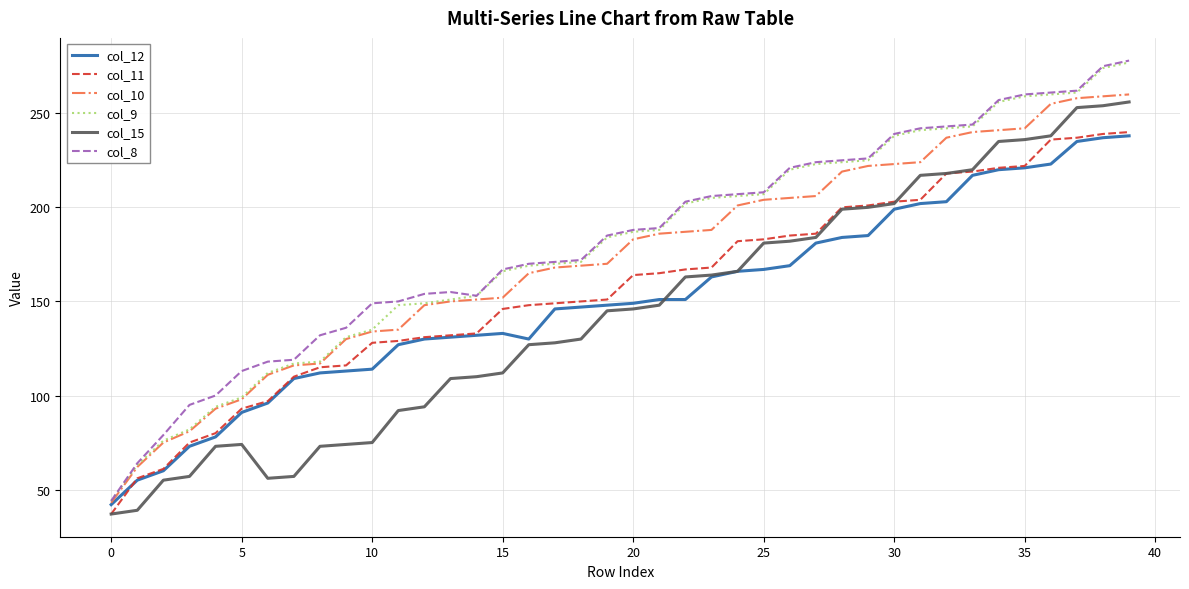

What is the maximum value for col_8?

278